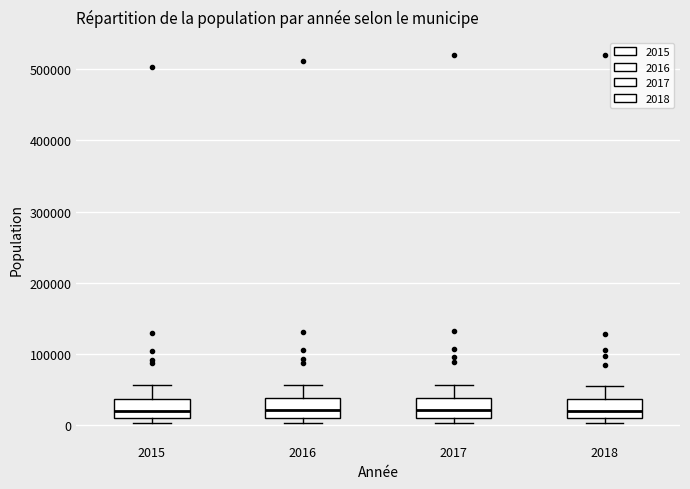

Reading left to right, transcribe this box plot: for each box, give where its median line is, the range the box spans, and where its two whiskers end, as read against the y-axis. The values are not printed on the chart, so give them approximately, as read against the axis.

2015: median 20000, box 10000 to 40000, whiskers 0 to 60000
2016: median 20000, box 10000 to 40000, whiskers 0 to 60000
2017: median 20000, box 10000 to 40000, whiskers 0 to 60000
2018: median 20000, box 10000 to 40000, whiskers 0 to 50000